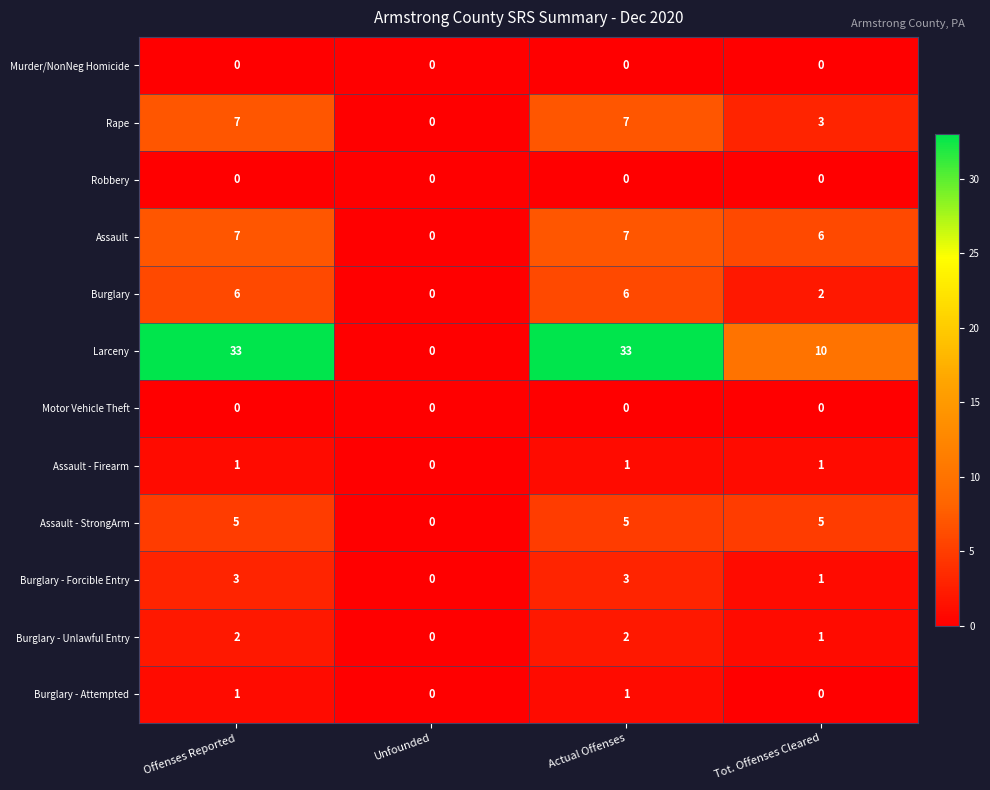

Which series has the widest spread of values?

Larceny